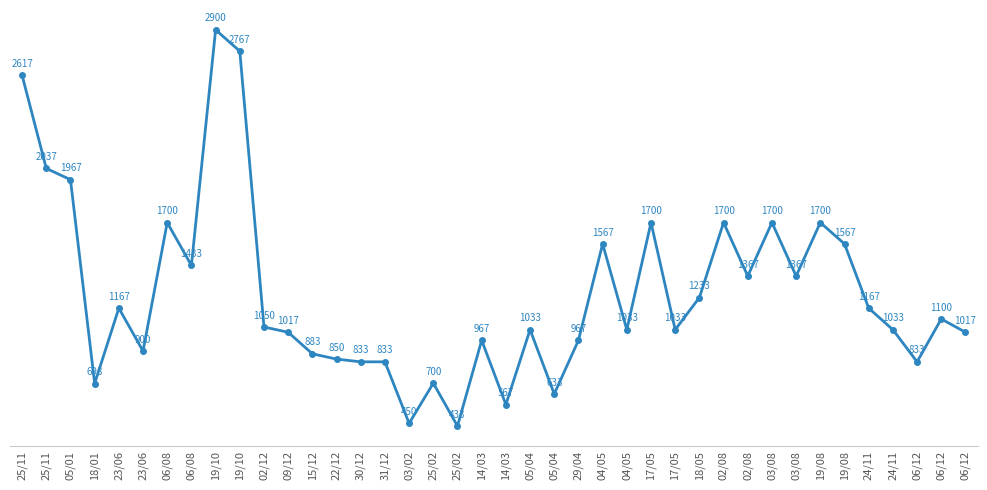

The value at 14/03 is 616. True or false?

False